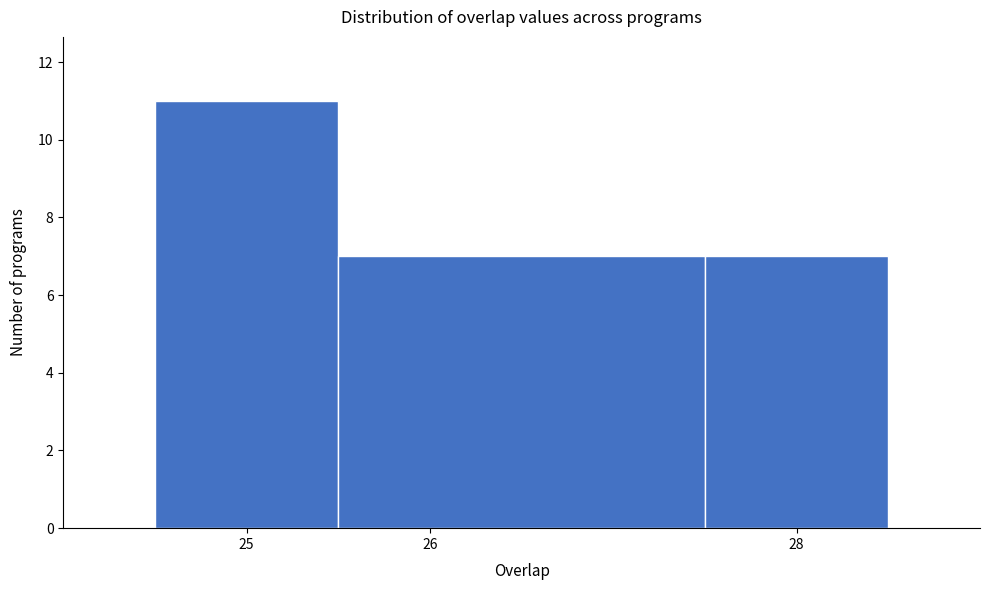

Reading left to right, list every bar in this chart as the range it spans on the x-axis followed by its height. The values are not printed on the chart, so give them approximately, as read against the axis.

24.5 to 25.5: 11
25.5 to 27.5: 7
27.5 to 28.5: 7